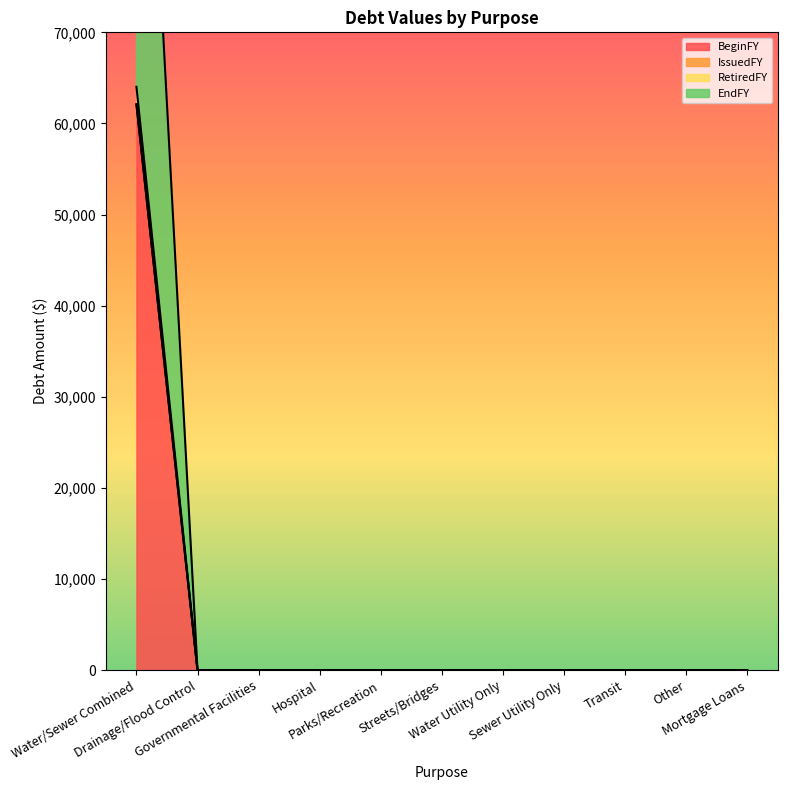

List the labels in order of RetiredFY value, smallest first.

Drainage/Flood Control, Governmental Facilities, Hospital, Parks/Recreation, Streets/Bridges, Water Utility Only, Sewer Utility Only, Transit, Other, Mortgage Loans, Water/Sewer Combined